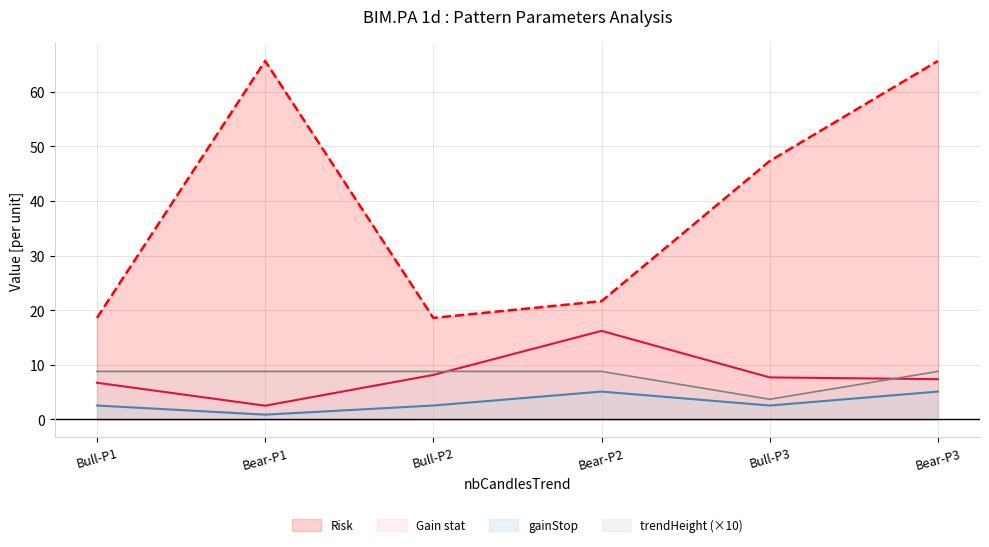

True or false: Gain stat has a value of 7.4 at Bear-P3.

True